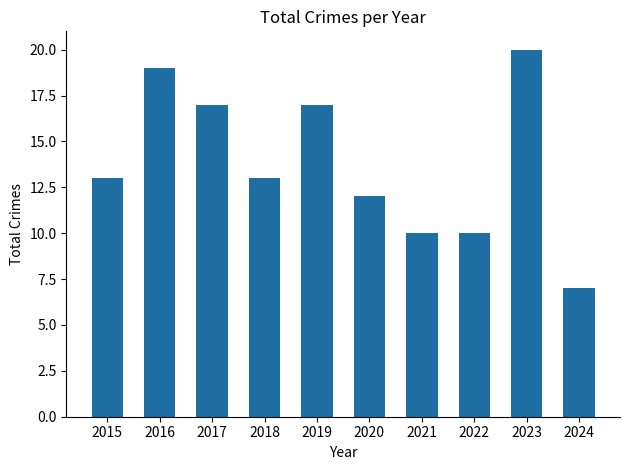

What is the smallest value displayed?

7